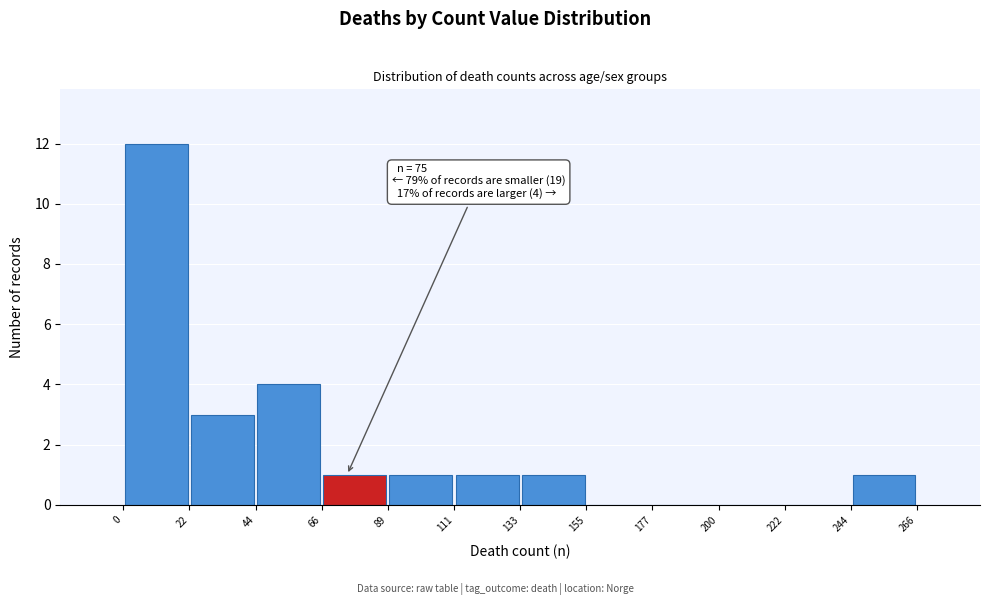

Which range on the x-axis has the tallest bar?

0 to 22